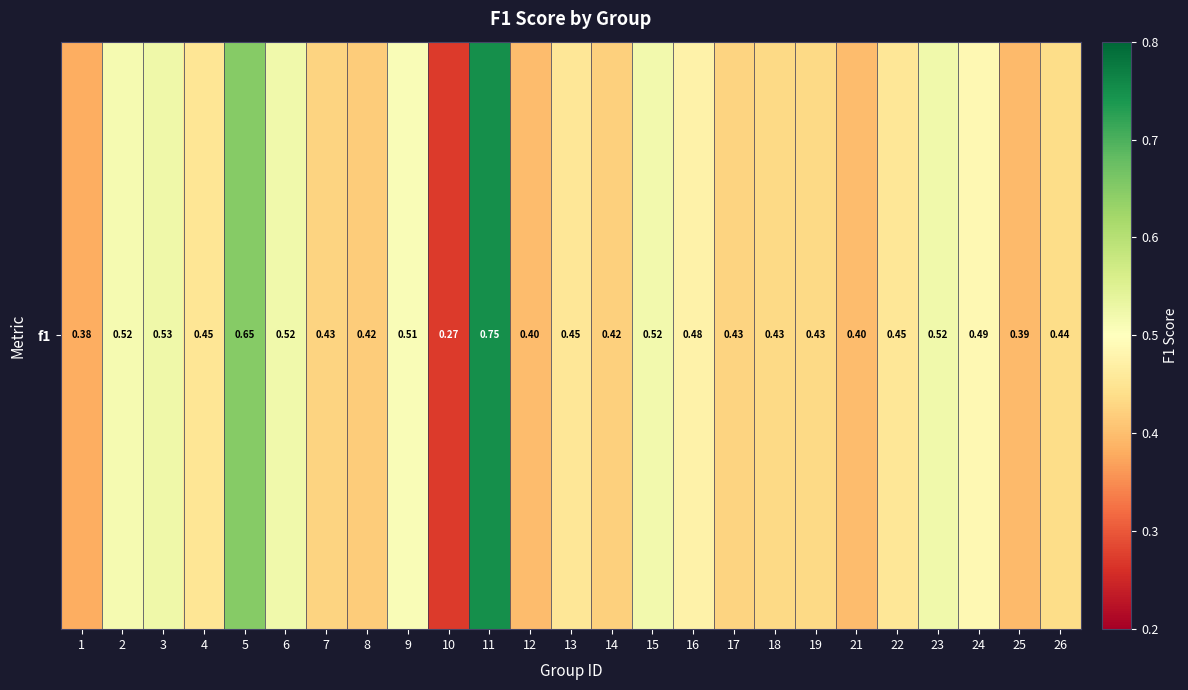

Count the values in the range 0 to 1.

25